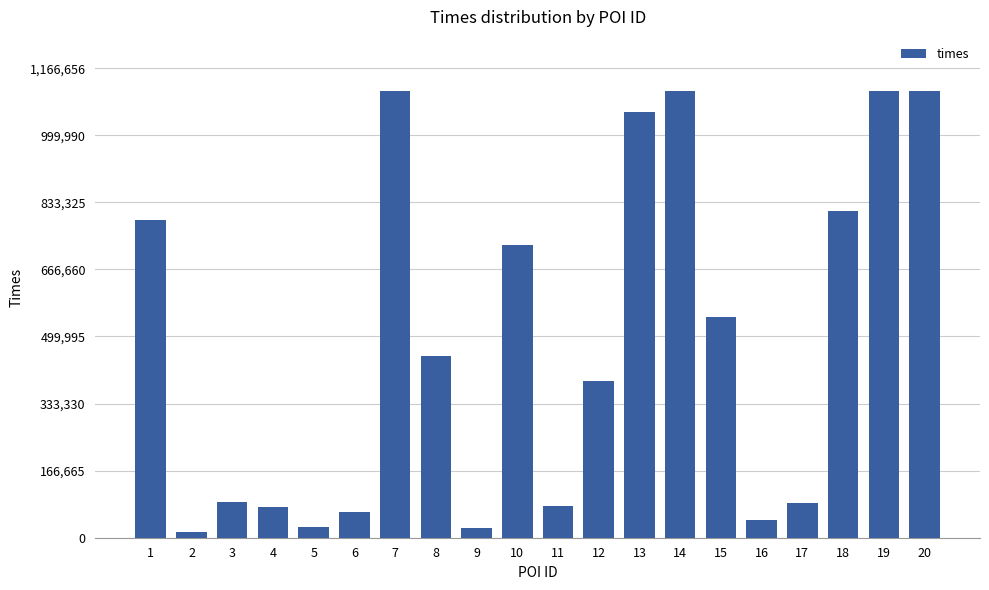

What is the change in value from 5 to 6?

+36800